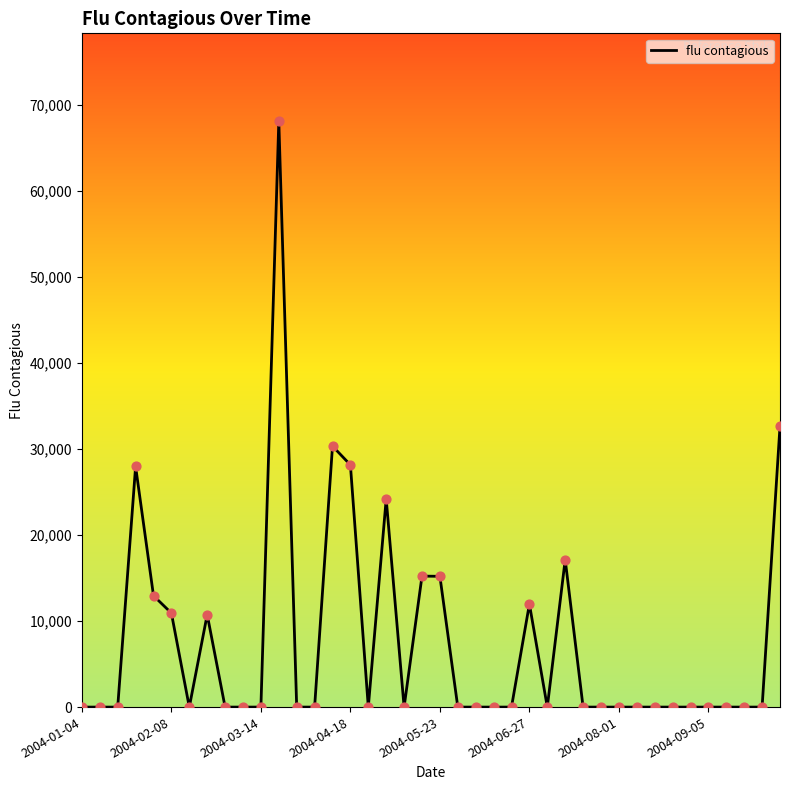

What is the greatest value displayed?

68084.3